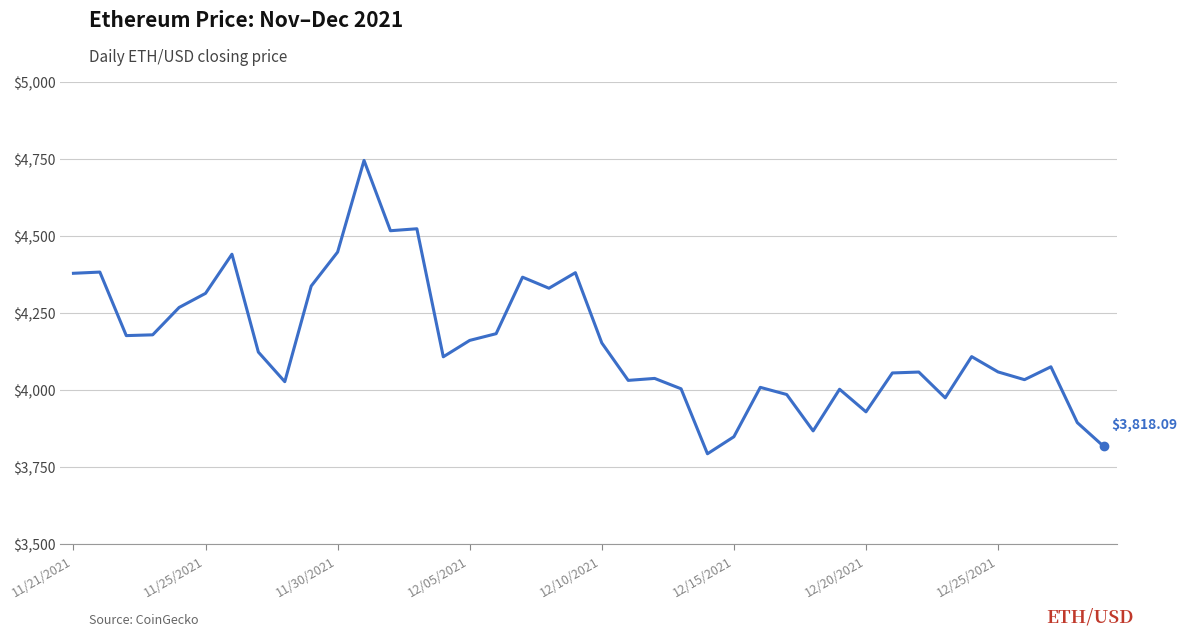

What is the difference between the maximum and minimum values?

952.1